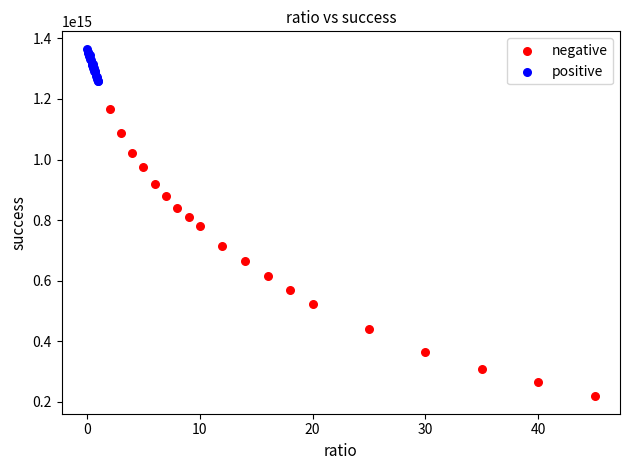

Which series contains the lowest Y value?

negative